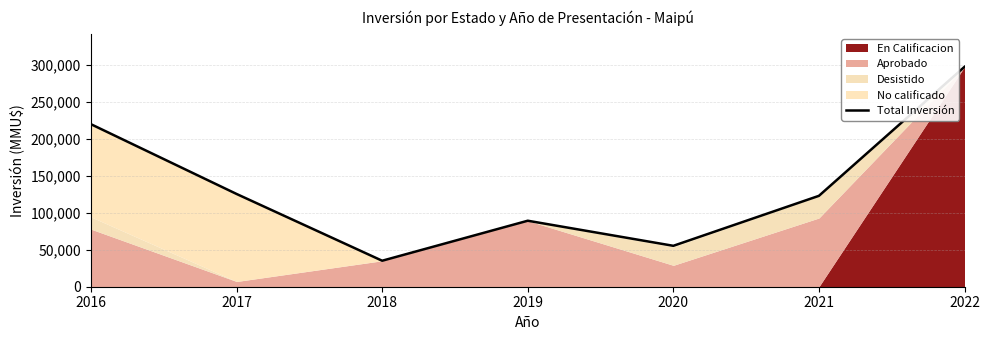

The chart shows a value of 56907 at 2019. True or false?

False